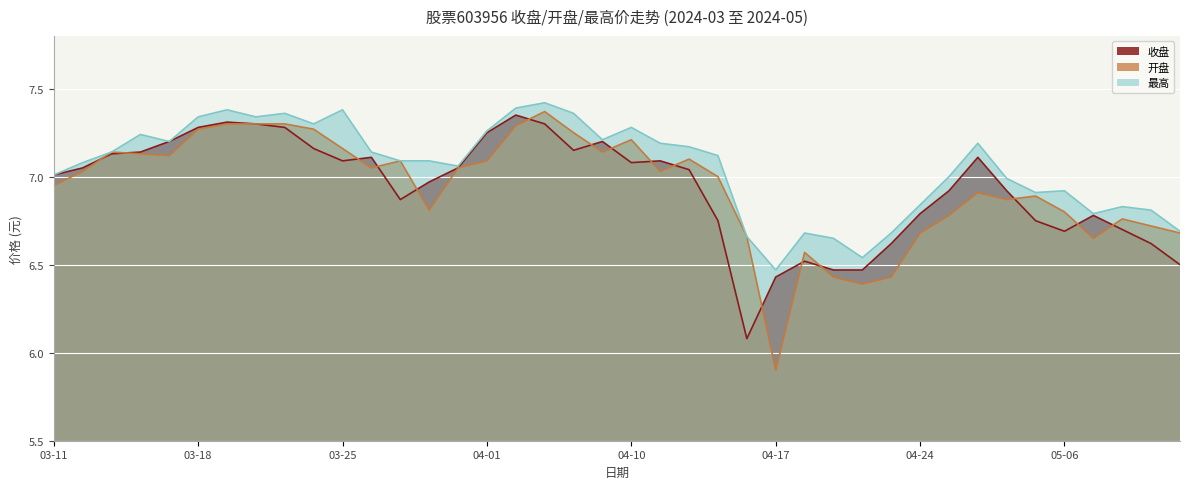

Where is 最高 nearest to the value 6?

04-17